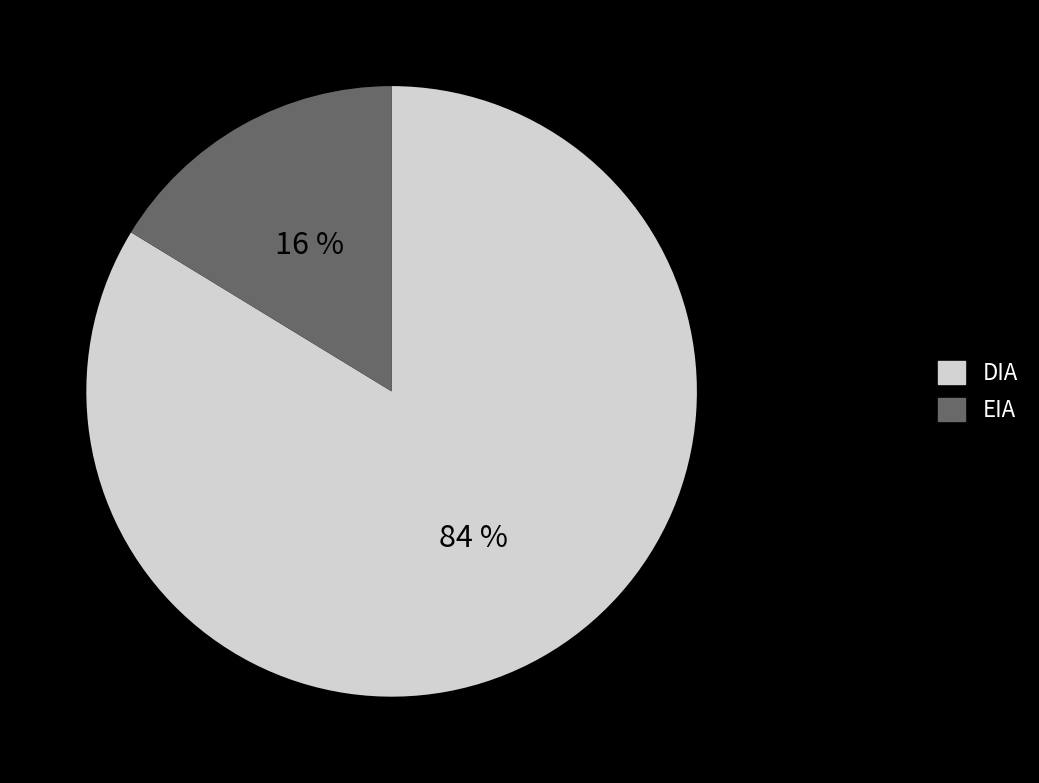

What percentage is the EIA slice, to the nearest percent?

16%